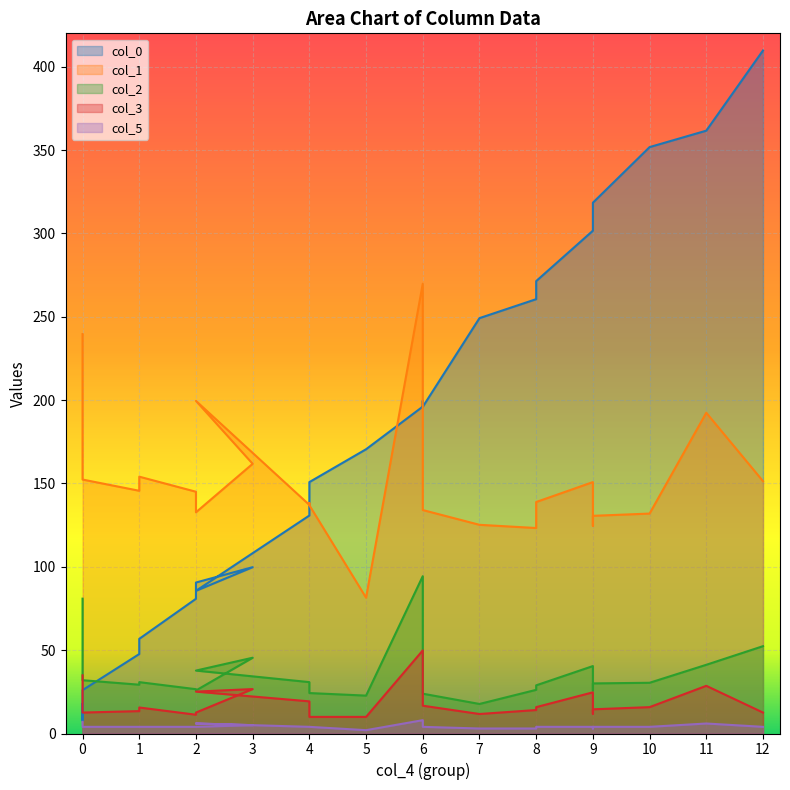

True or false: col_0 and col_1 cross at least once.

True